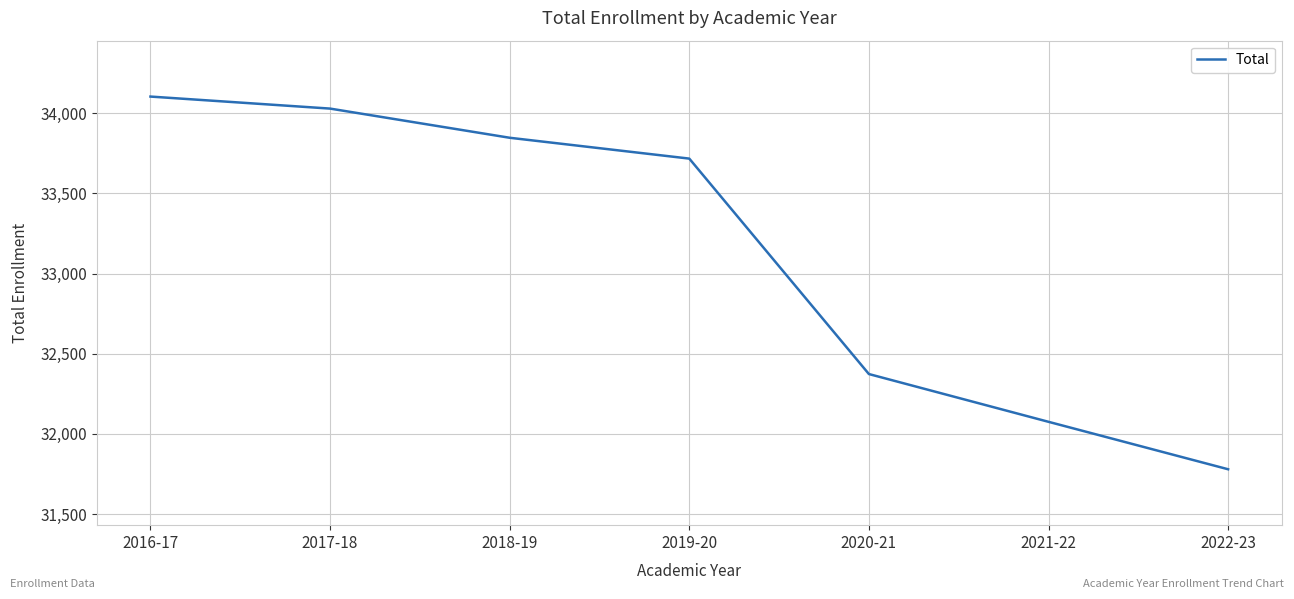

Which has a higher value, 2018-19 or 2020-21?

2018-19